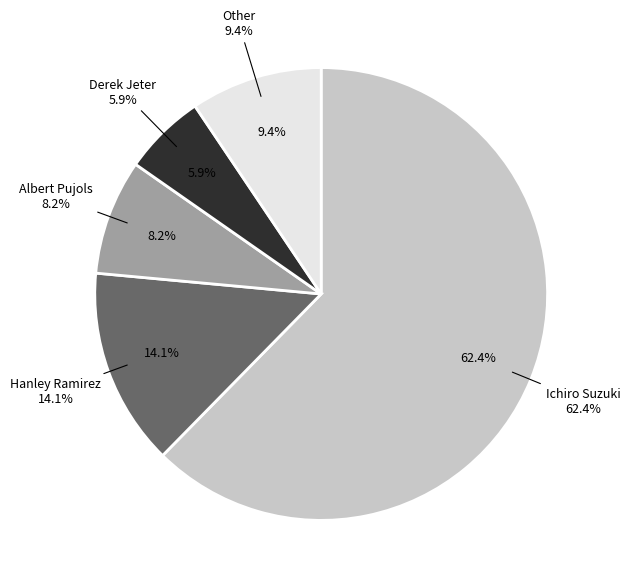

Count the number of slices in the pie.

5